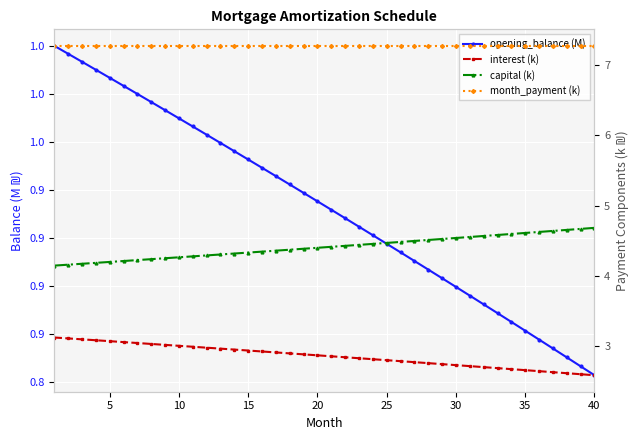

How many lines are shown in the chart?

4